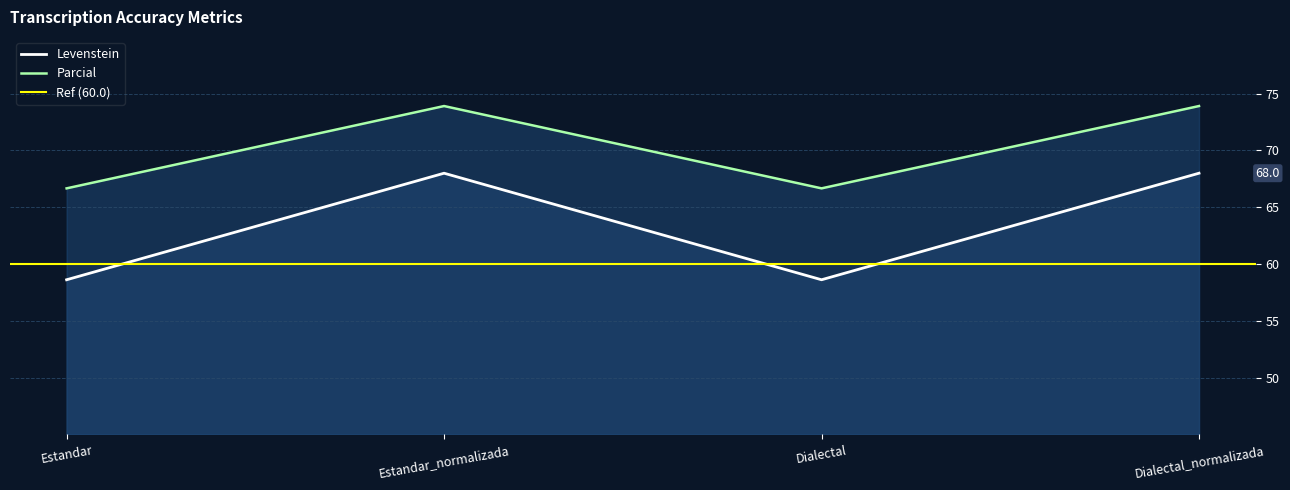

What is the minimum value shown in the chart?

58.6